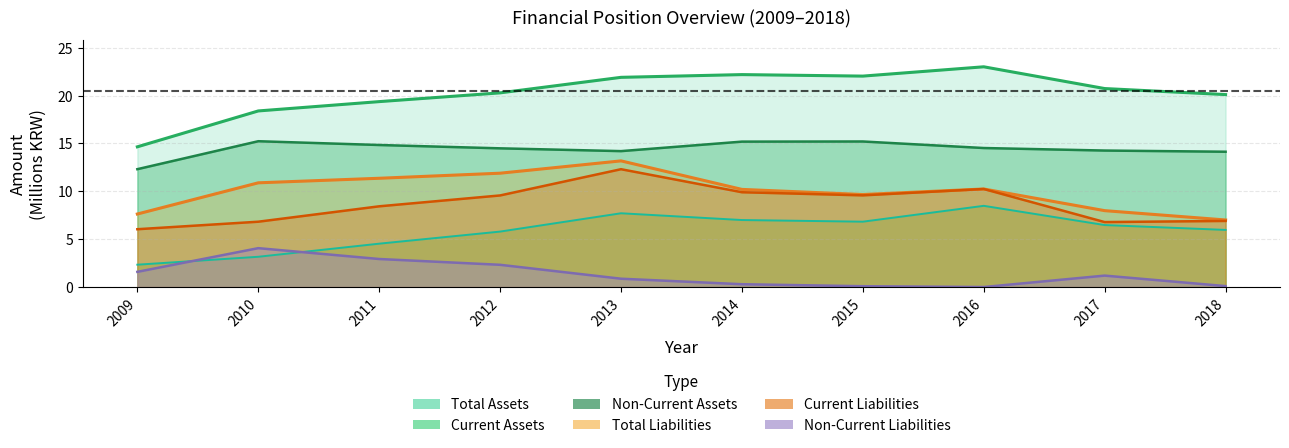

Which category has the highest value in the Current Liabilities series?

2013